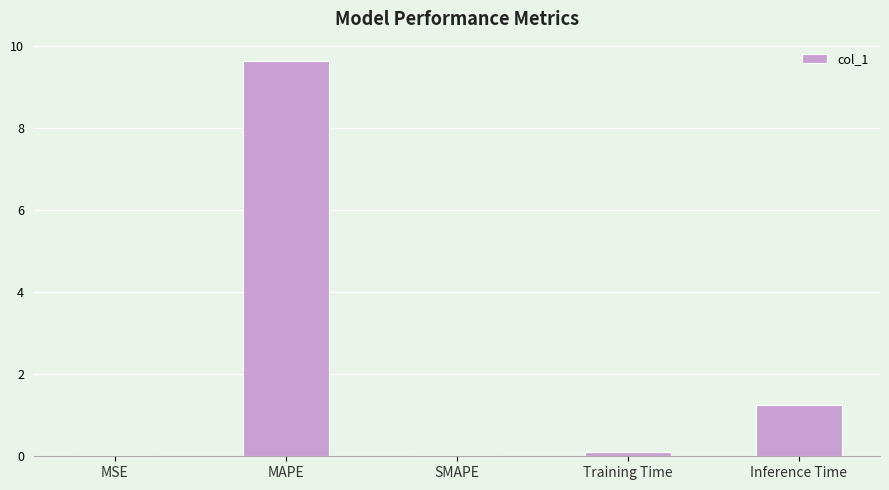

What is the average value?

2.2